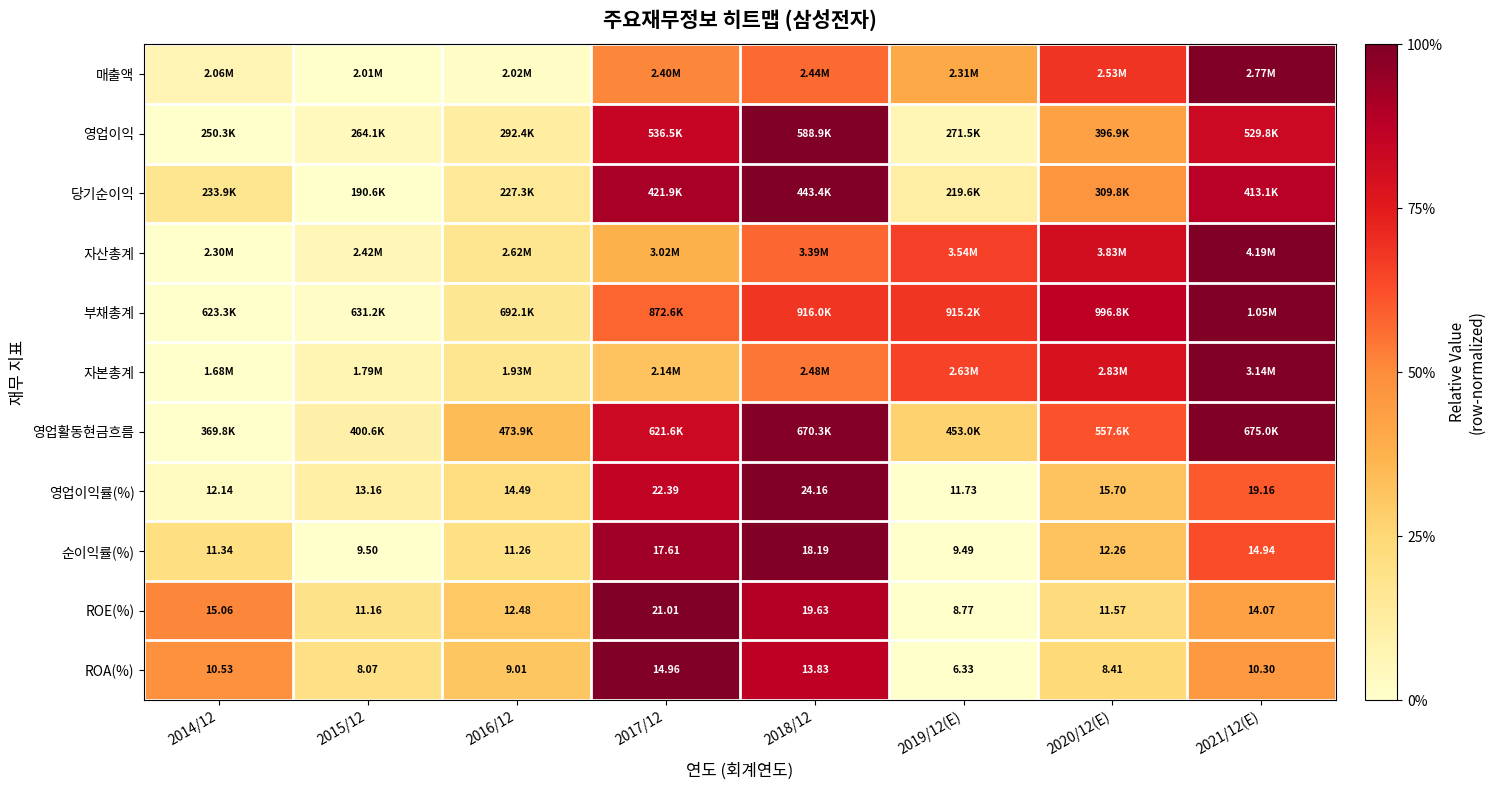

How many values in the ROA(%) series are below 10?

4